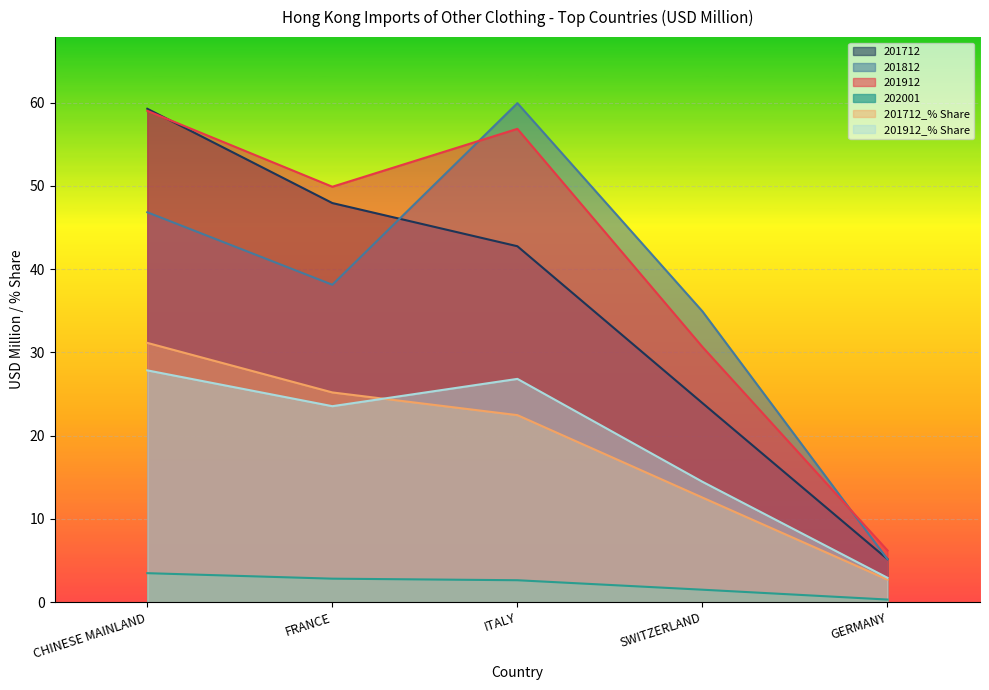

In GERMANY, how many points are higher than both neighbors (excluding endpoints)?

1